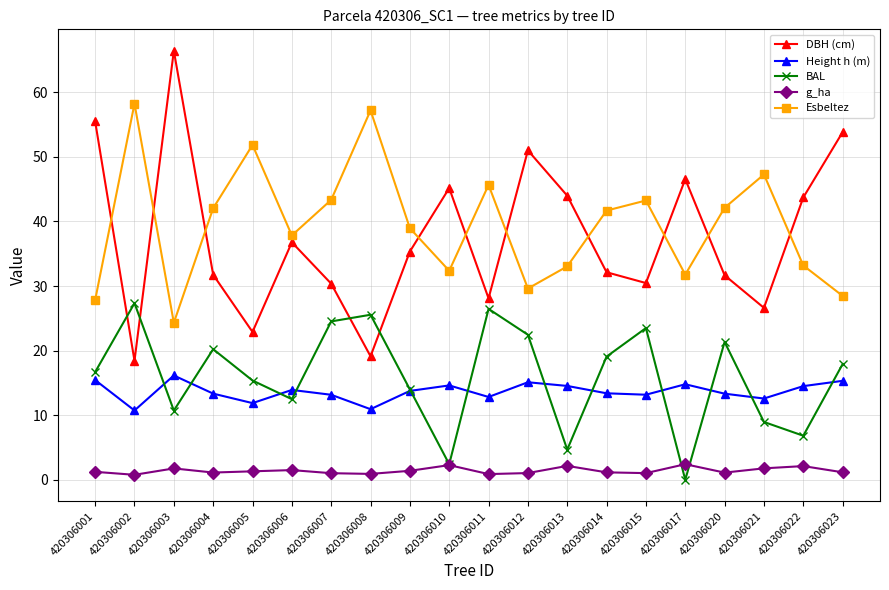

Which series has the largest range (max minus min)?

DBH (cm)